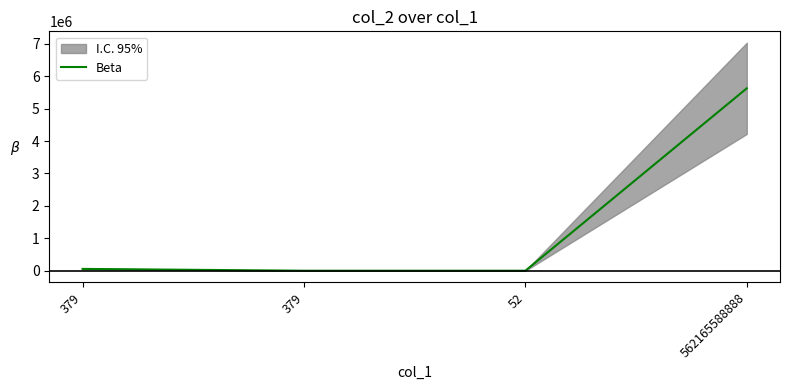

The chart shows a value of 5623888 at 562165588888. True or false?

True